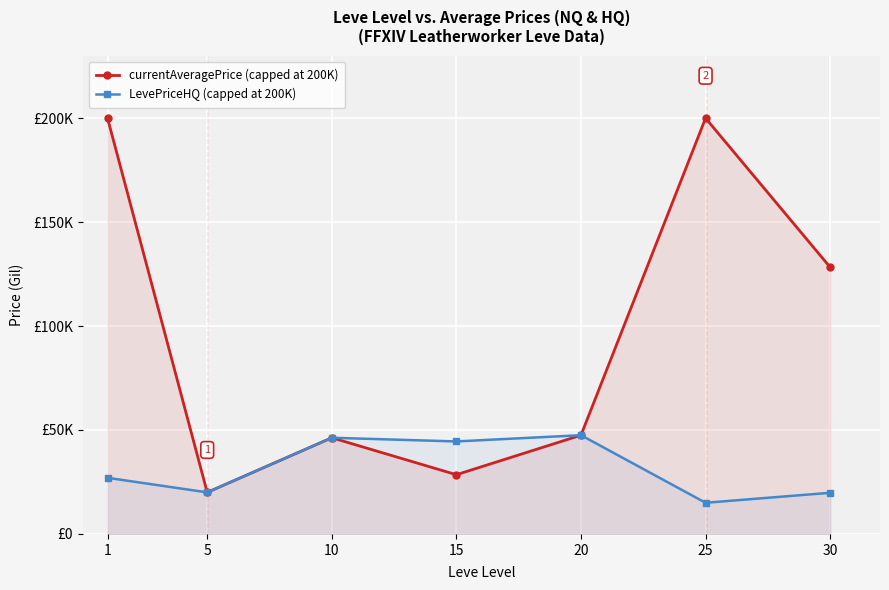

Reading right to left, transcribe all the data shown in this chart.

currentAveragePrice (capped at 200K): 30=128275.0	25=200000.0	20=47500.0	15=28501.2	10=46266.7	5=20000.0	1=200000.0
LevePriceHQ (capped at 200K): 30=19800.0	25=15000.0	20=47500.0	15=44500.0	10=46266.7	5=20000.0	1=27000.0